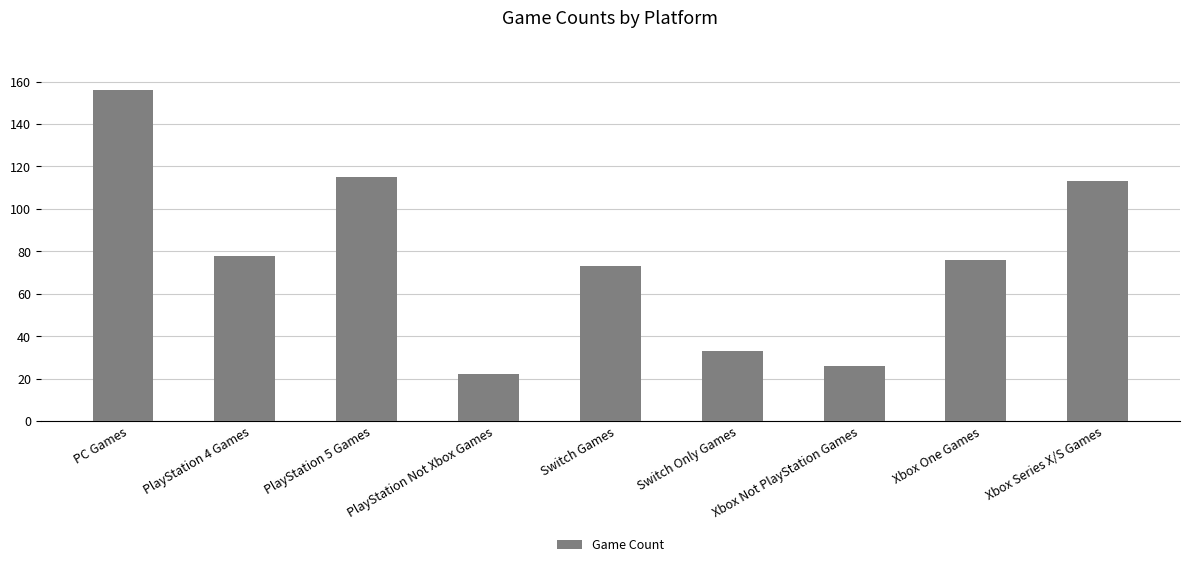

Where does the data first go above 76?

PC Games